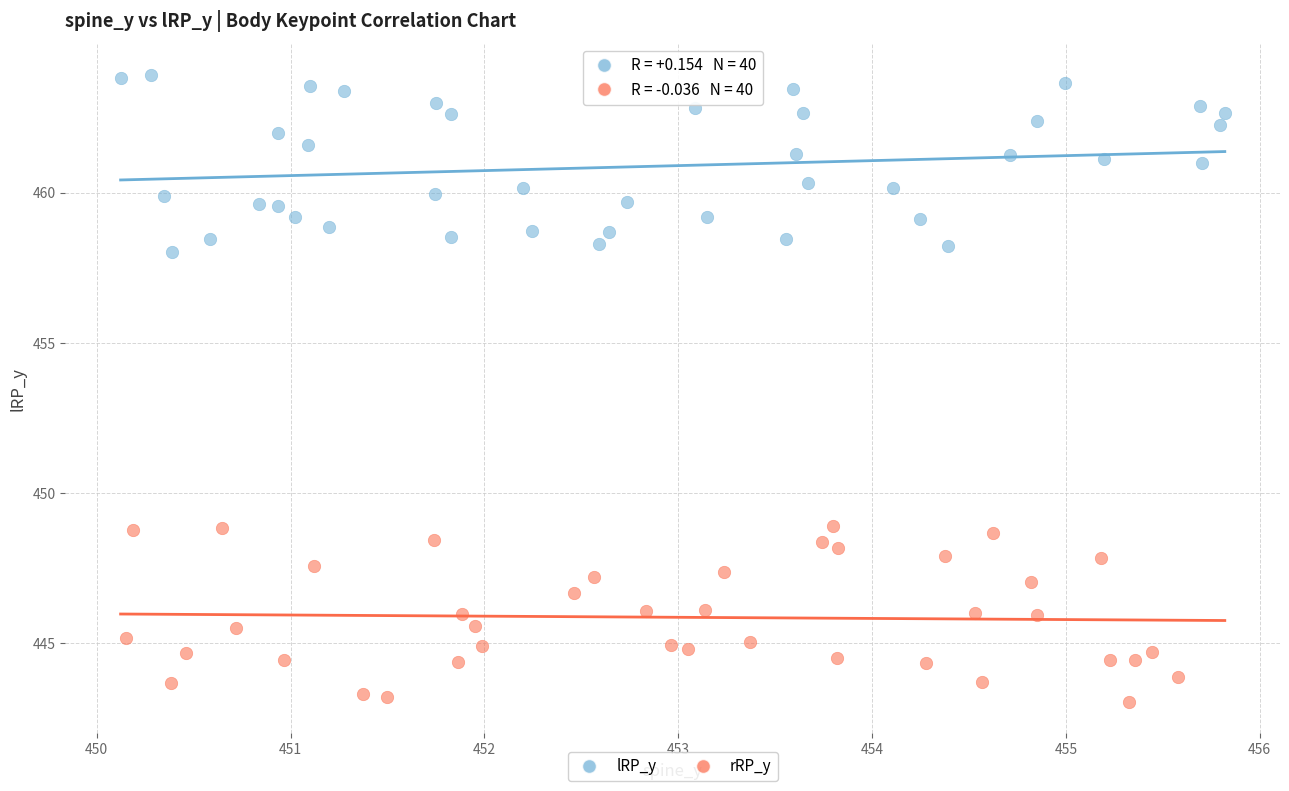

Which series contains the highest Y value?

lRP_y